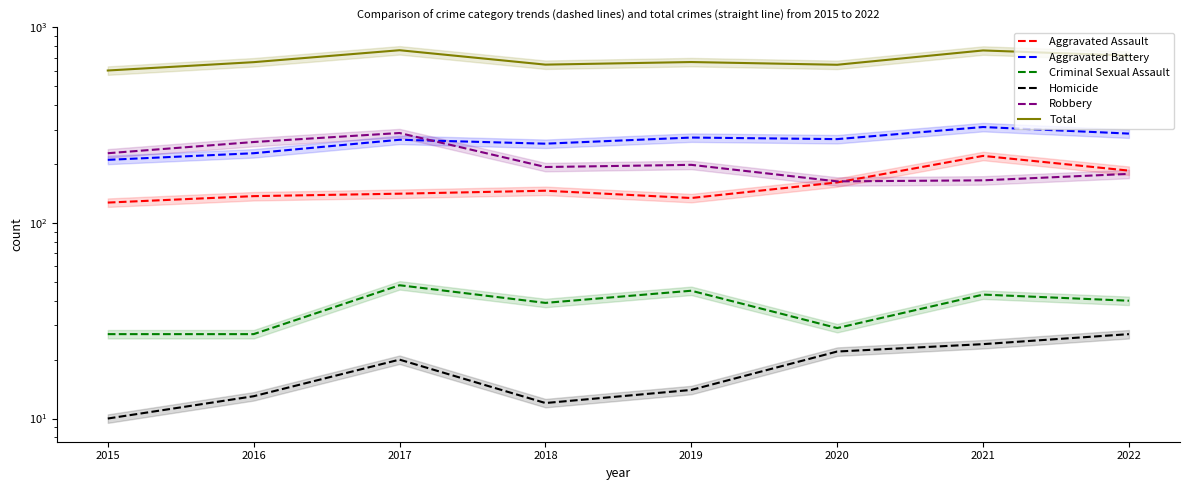

The Aggravated Battery series shows 227 at 2016. True or false?

True